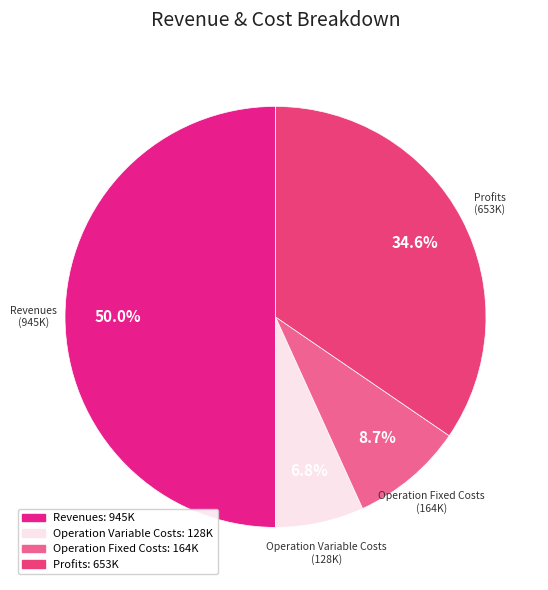

Which category has the smallest portion of the pie?

Operation Variable Costs: 128K